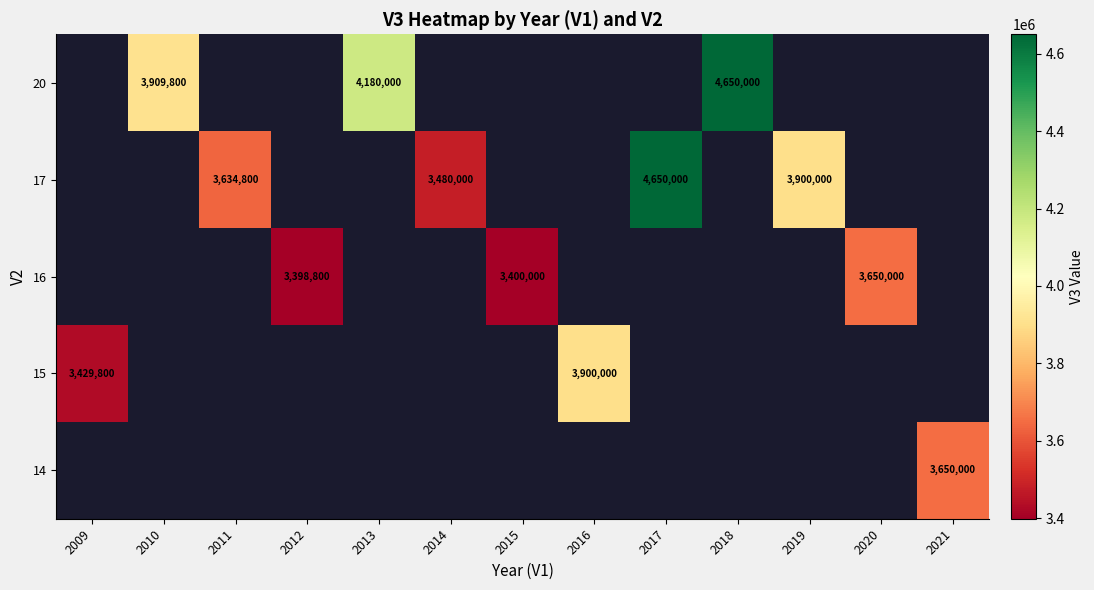

At which label does 15 reach its minimum?

2009